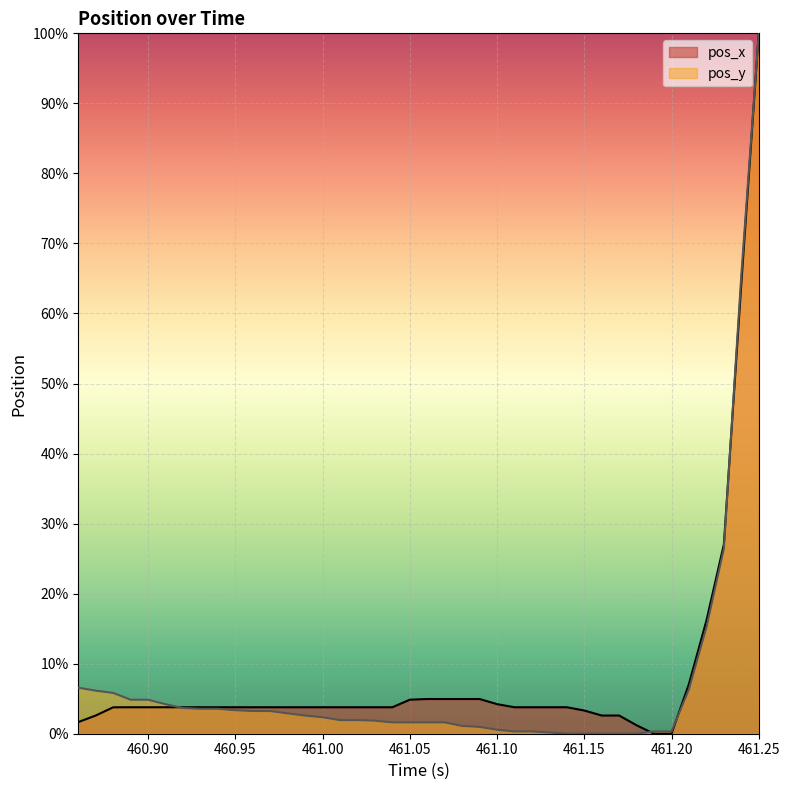

The value of pos_y at 461.00 is 2.4. True or false?

True